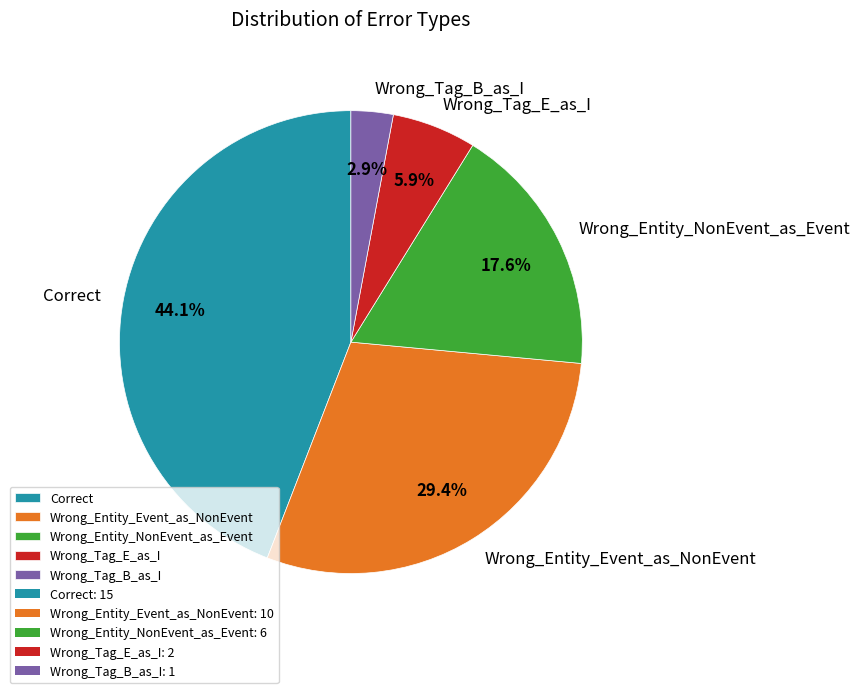

Is the sum of Wrong_Entity_Event_as_NonEvent and Correct greater than half?

Yes